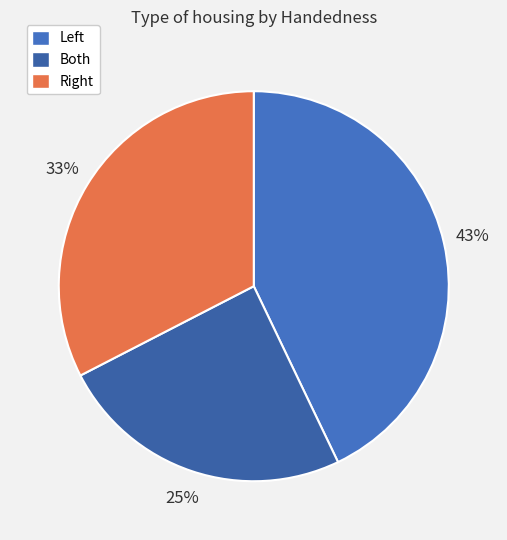

Rank the categories by value from highest to lowest.

Left, Right, Both